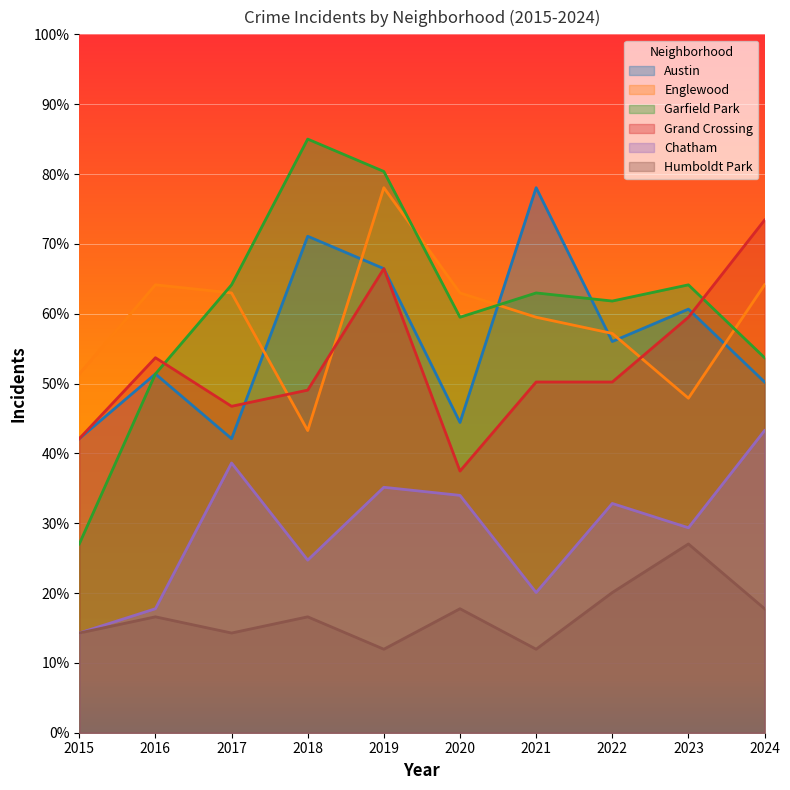

How many lines are shown in the chart?

6